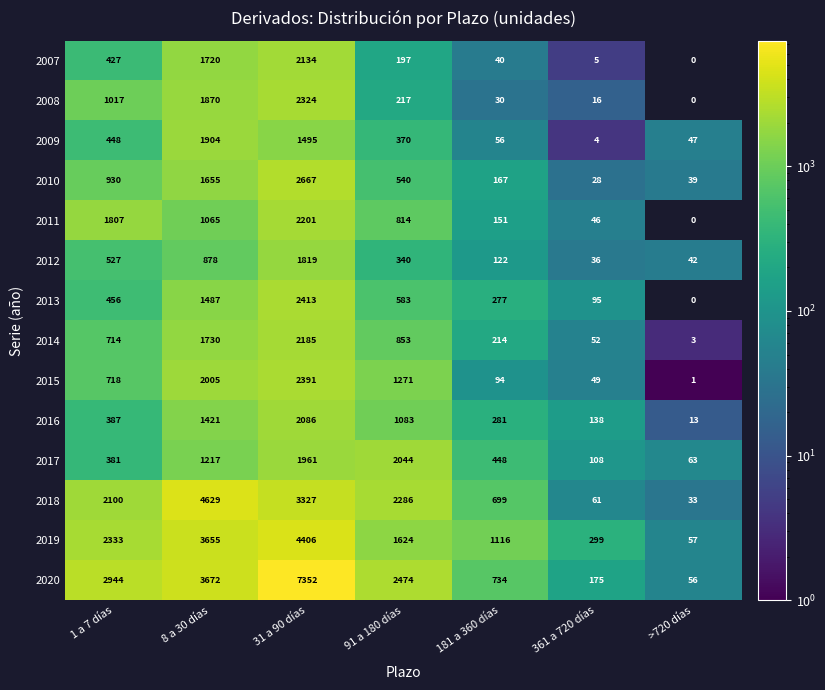

The 2008 series shows 14 at 181 a 360 días. True or false?

False